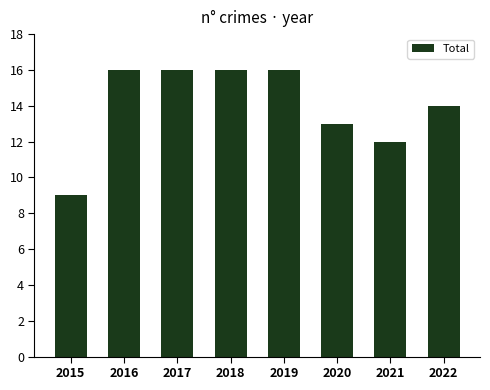

Where is the data nearest to the value 12?

2021